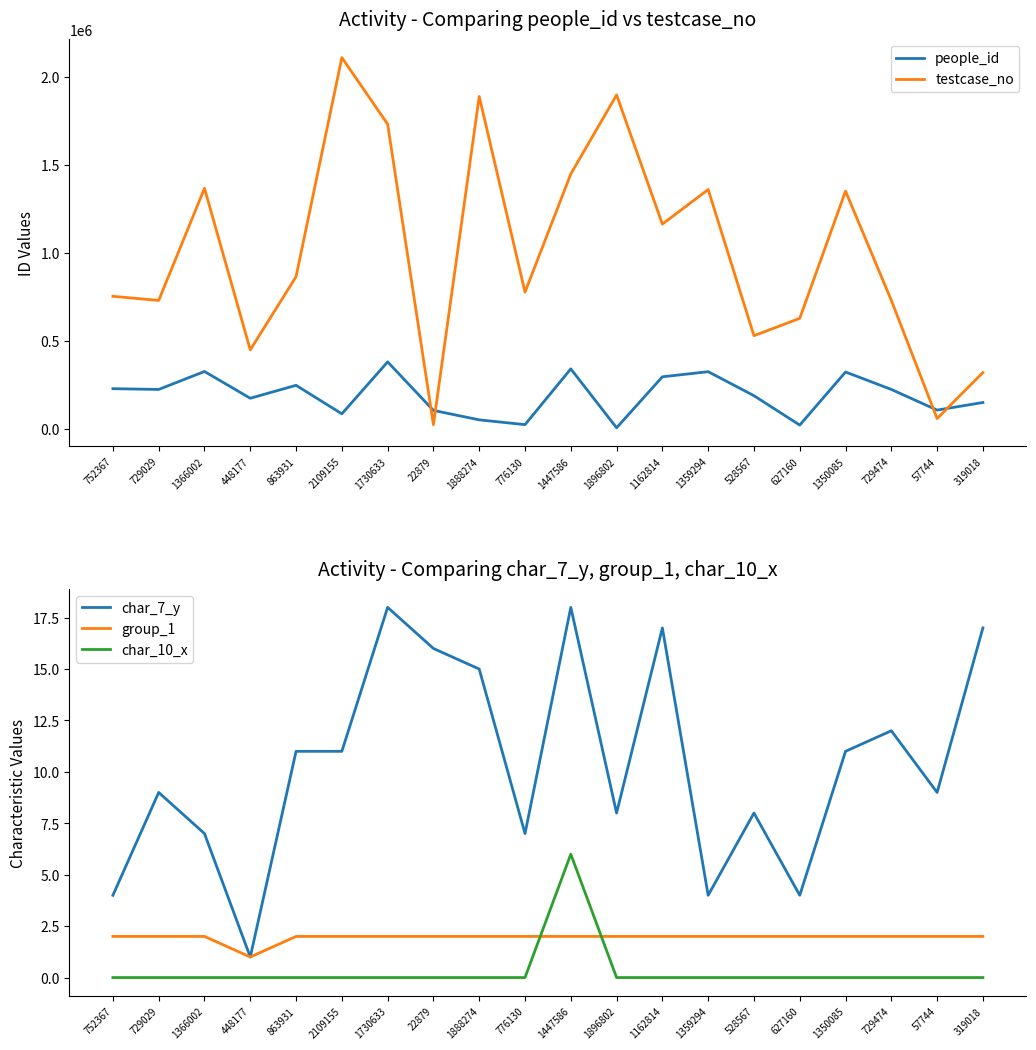

True or false: testcase_no has more than 1 points higher than both neighbors.

True